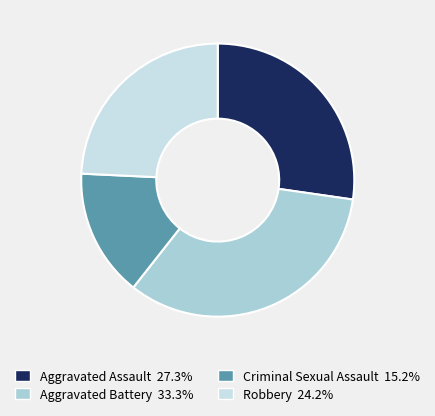

Count the number of slices in the pie.

4